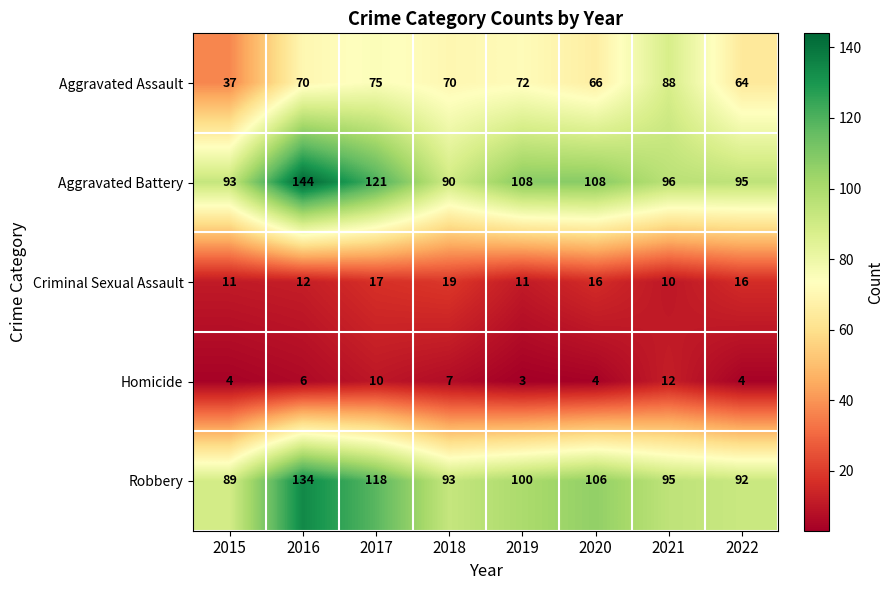

At how many categories does at least one series exceed 10?

8